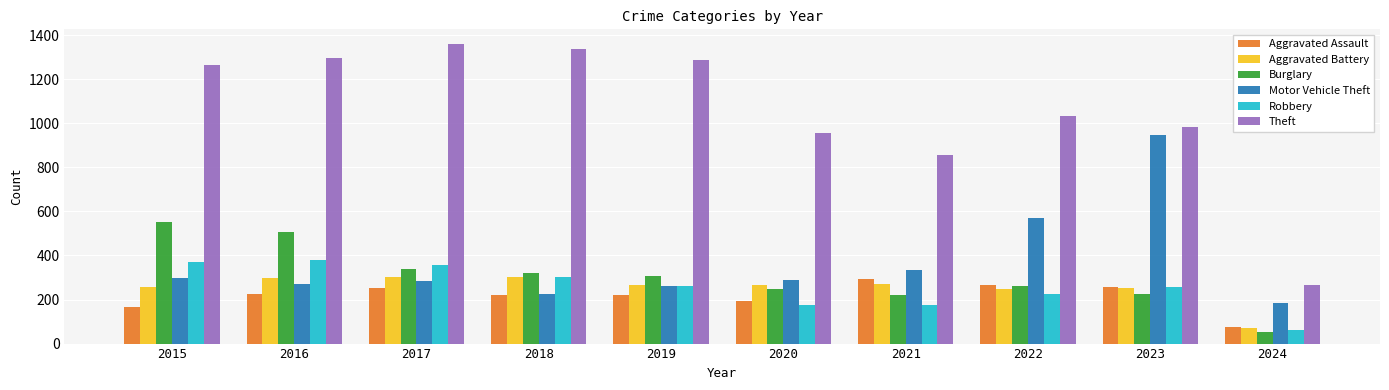

How many values in the Aggravated Assault series are below 225?

5